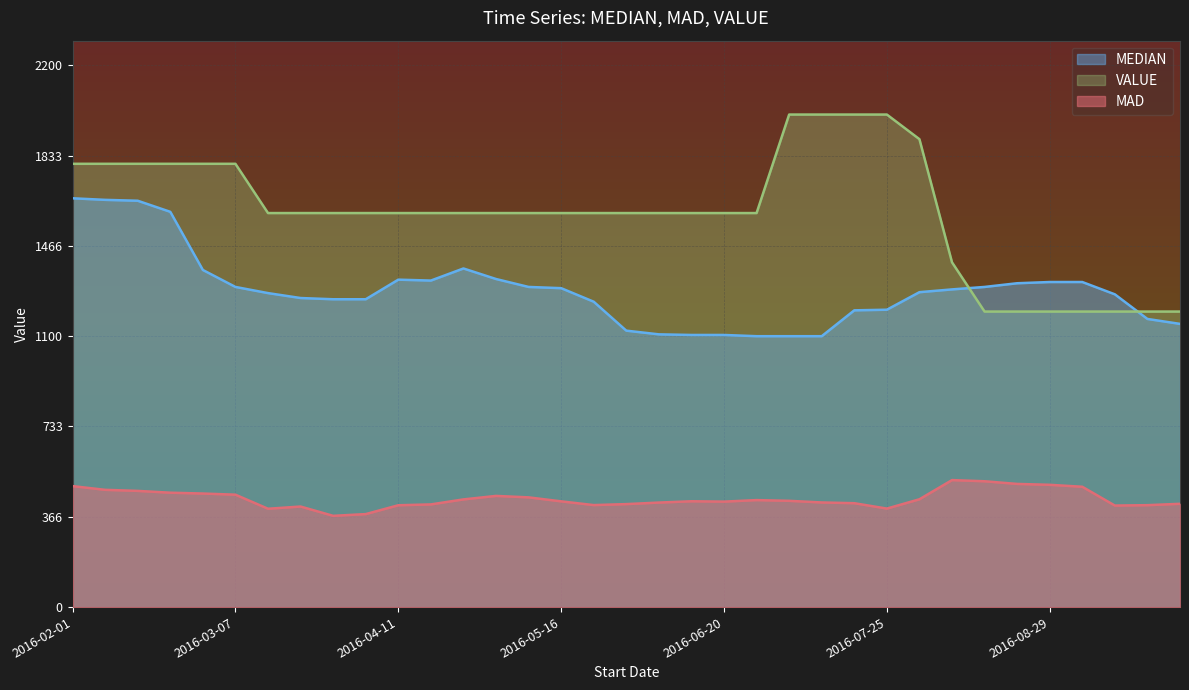

Read the VALUE value at 2016-04-11.

1600.0